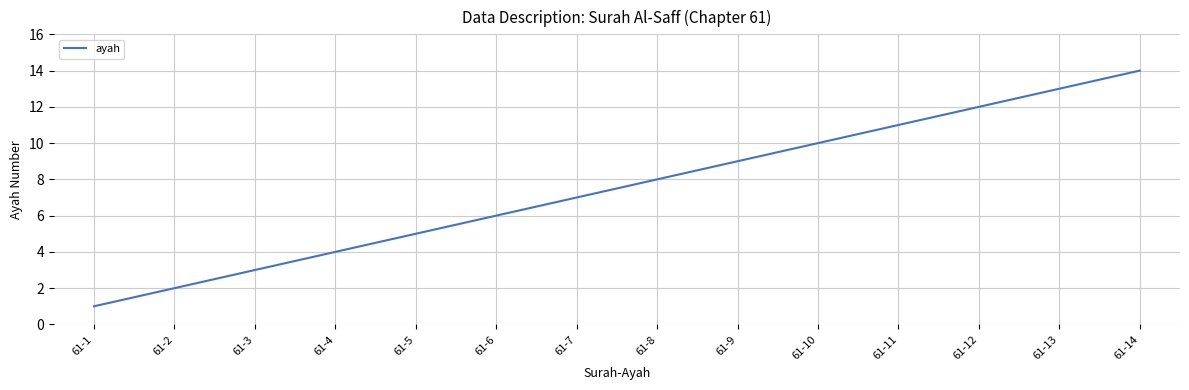

Between 61-11 and 61-10, which is larger?

61-11